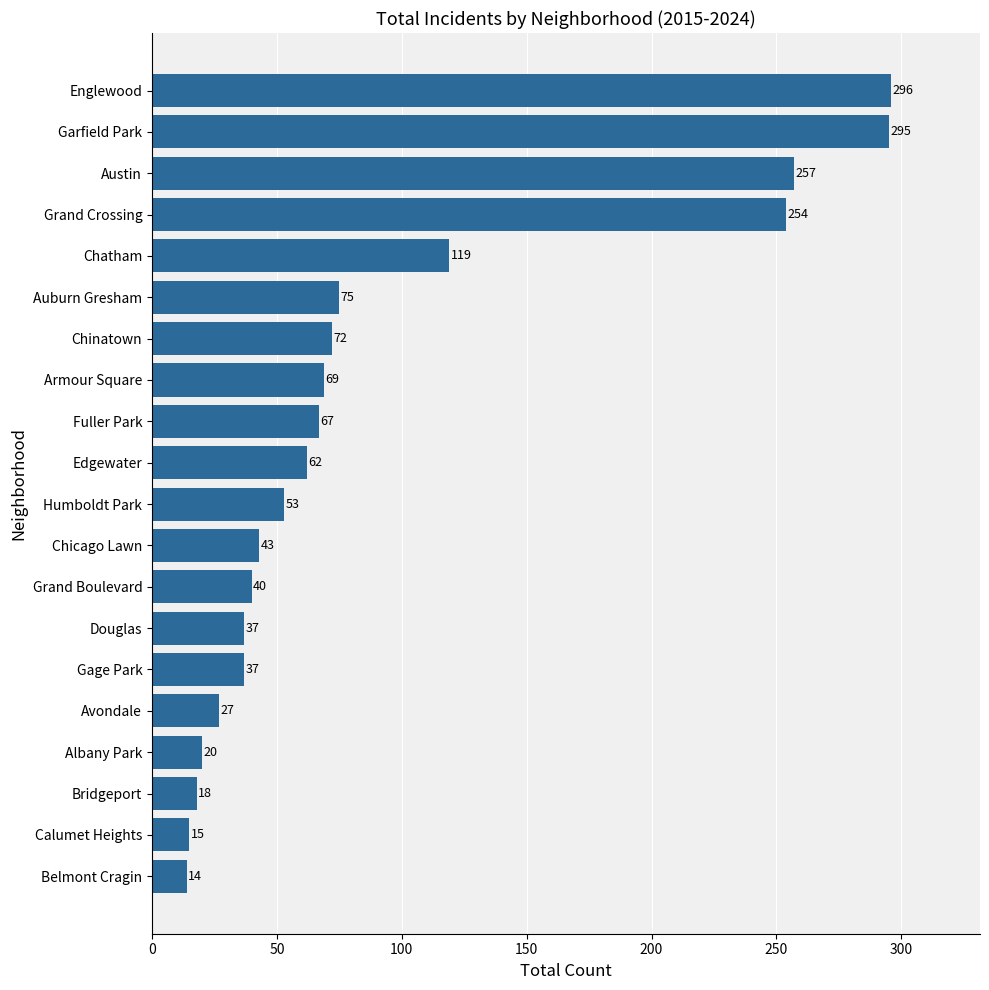

The chart shows a value of 75 at Auburn Gresham. True or false?

True